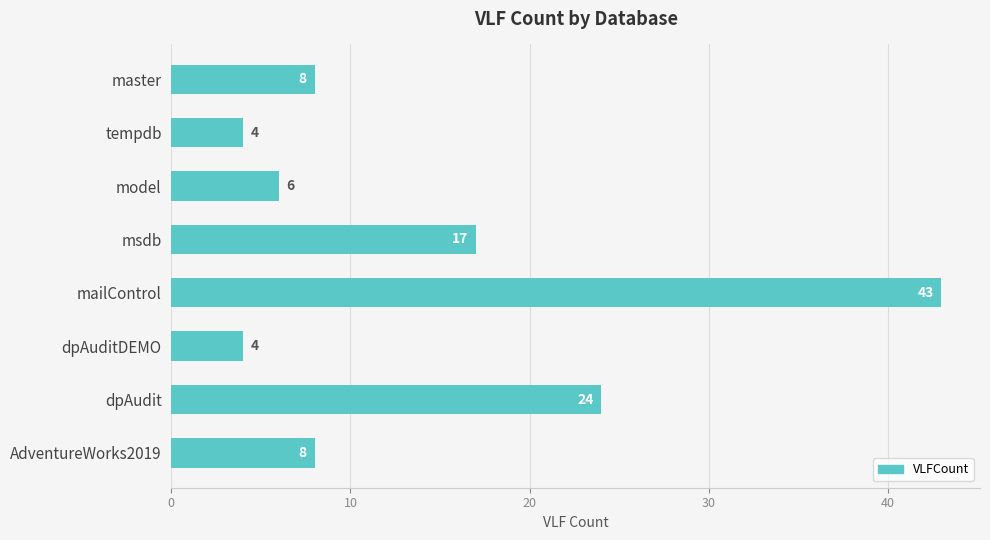

How many categories are shown in the chart?

8